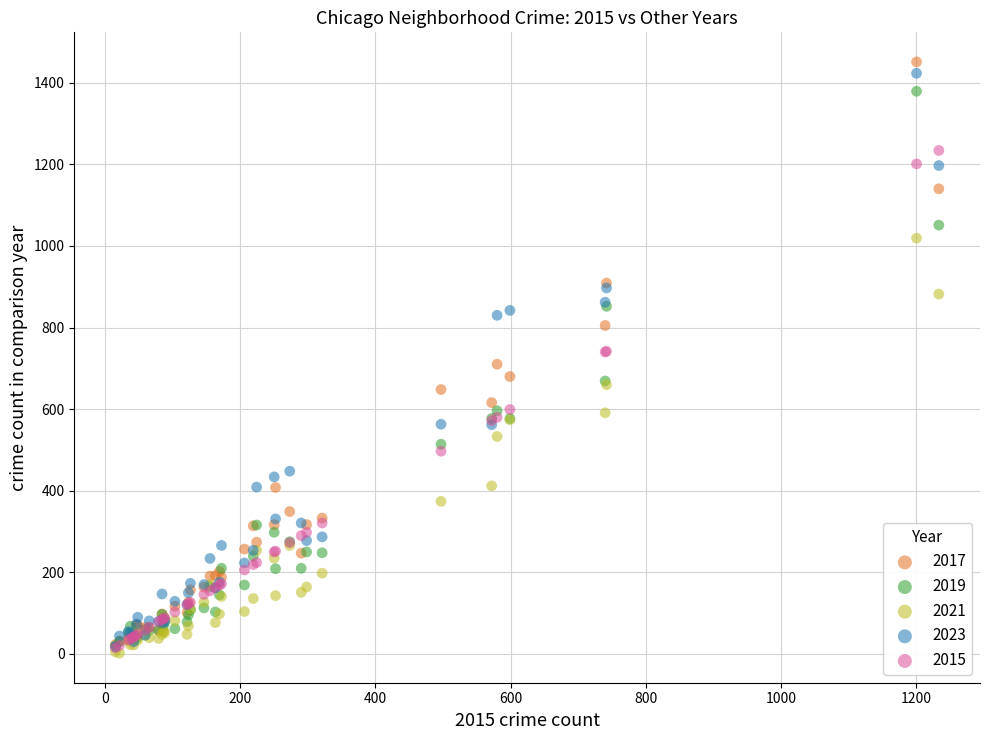

Which series has the widest spread of Y values?

2017